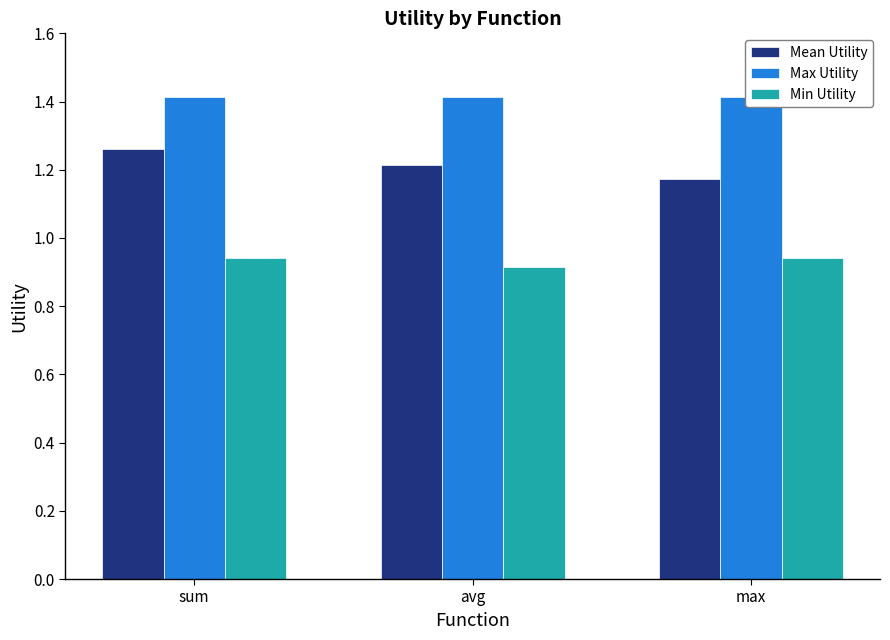

True or false: Min Utility has a value of 0.9 at max.

True